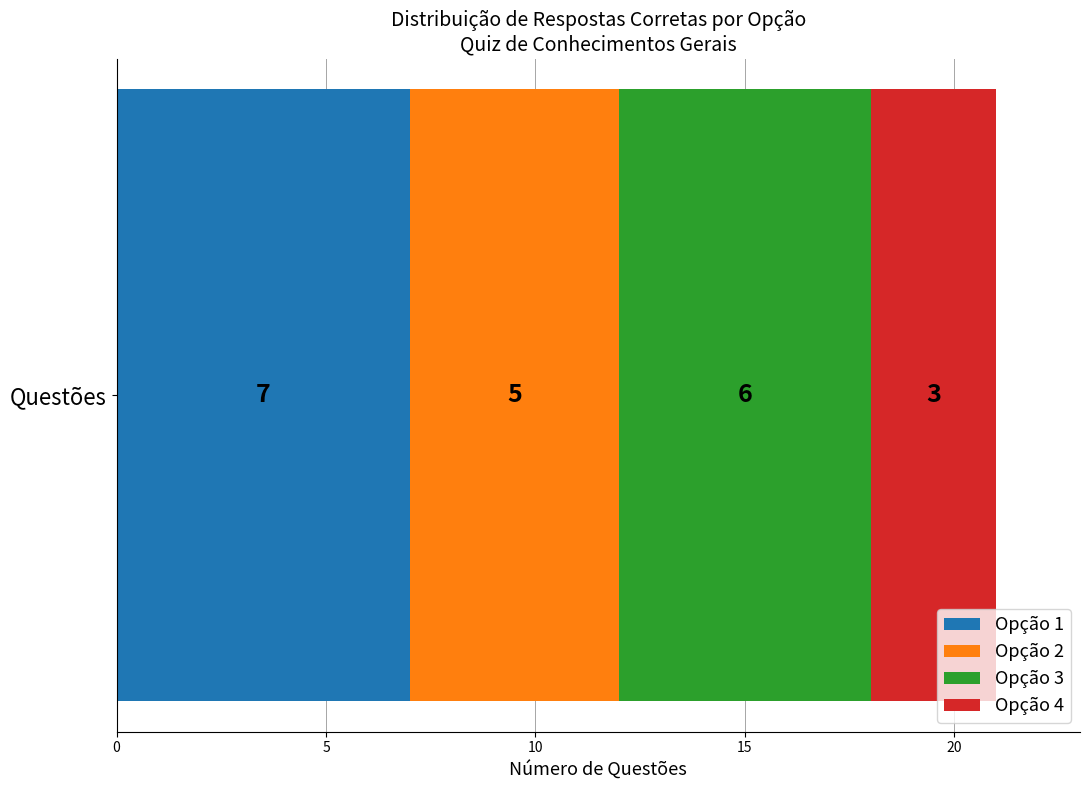

Read the Opção 1 value at Questões.

7